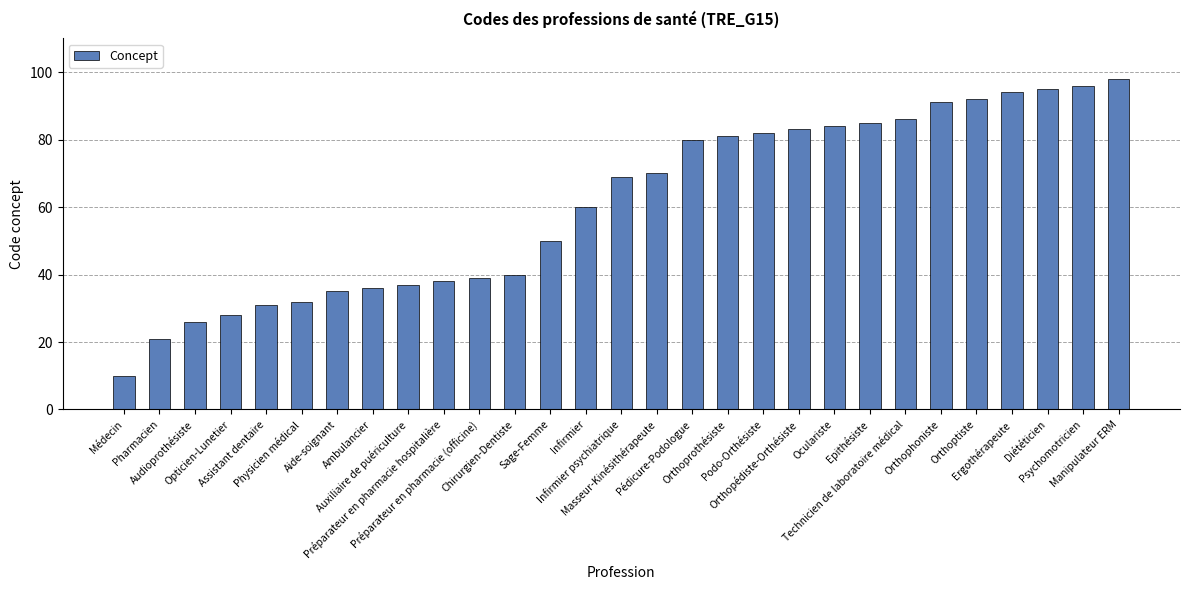

What position from the right is Préparateur en pharmacie (officine)?

19